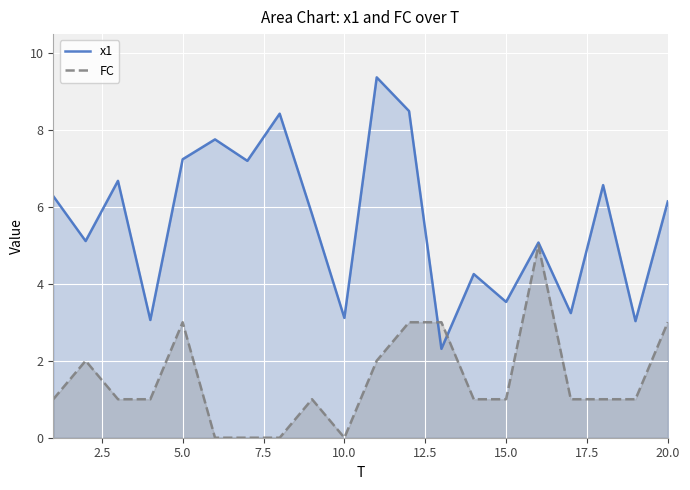

What are all the series names shown in the legend?

x1, FC